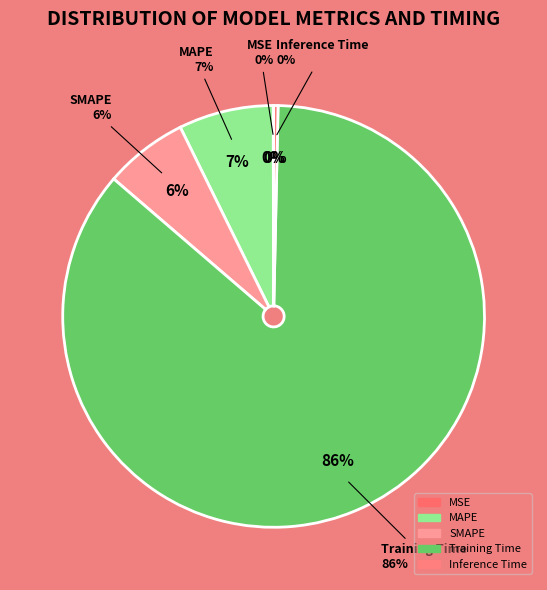

What percentage do Inference Time and Training Time together represent?

86.3%